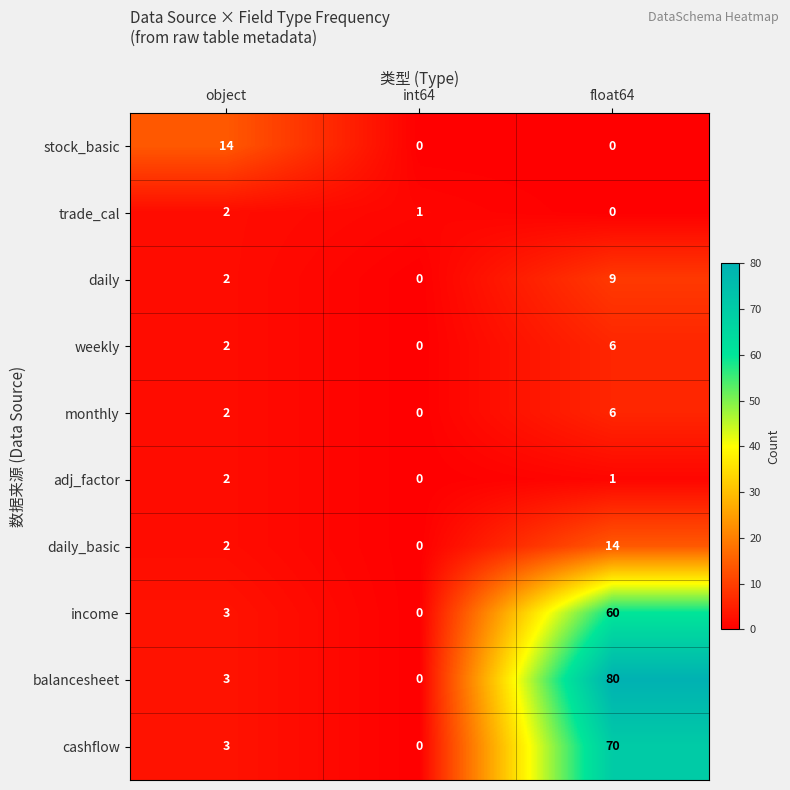

What is the sum of all cashflow values?

73